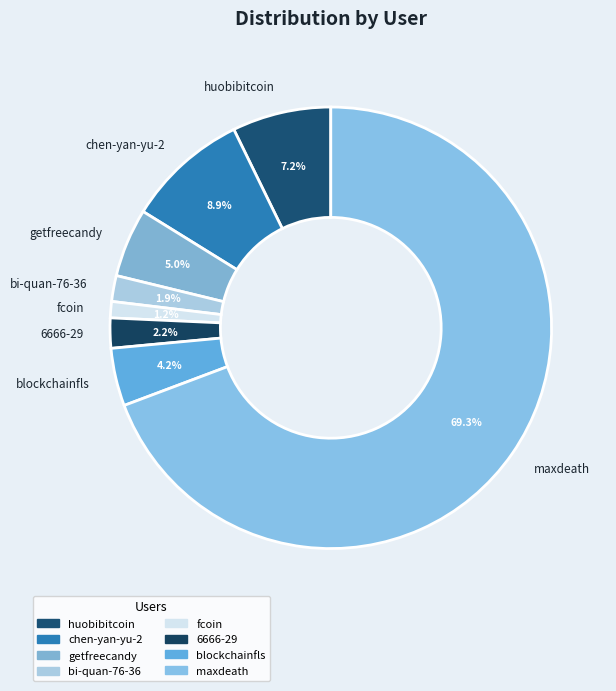

Approximately how many times larger is the value at chen-yan-yu-2 compared to blockchainfls?

2.1